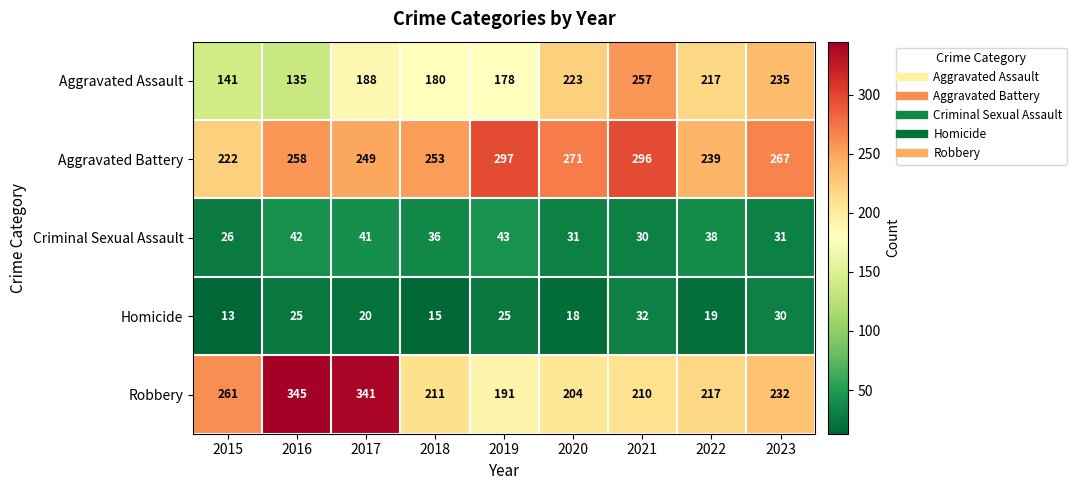

What is the spread (max minus min) of values at 2017?

321